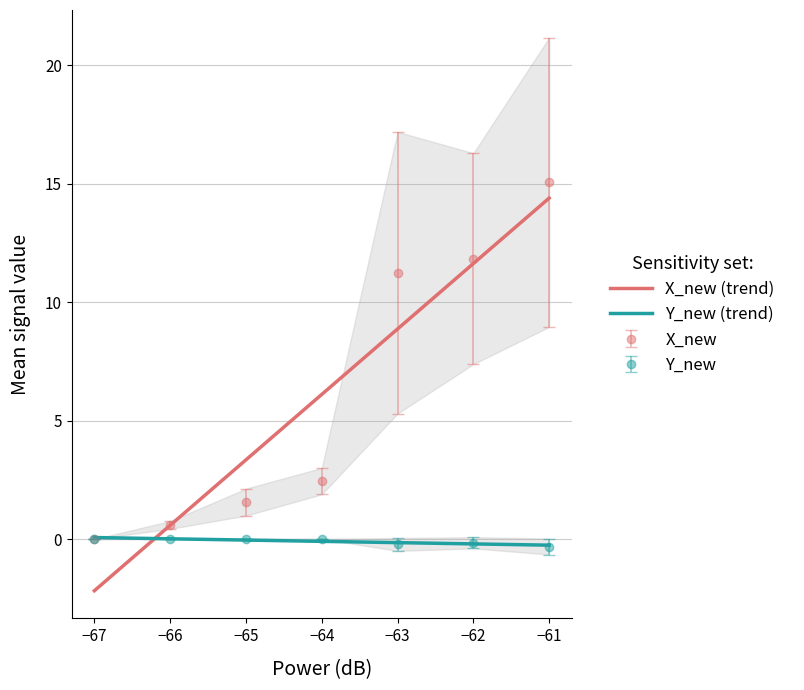

What is the average value of the X_new (trend) series?

6.1